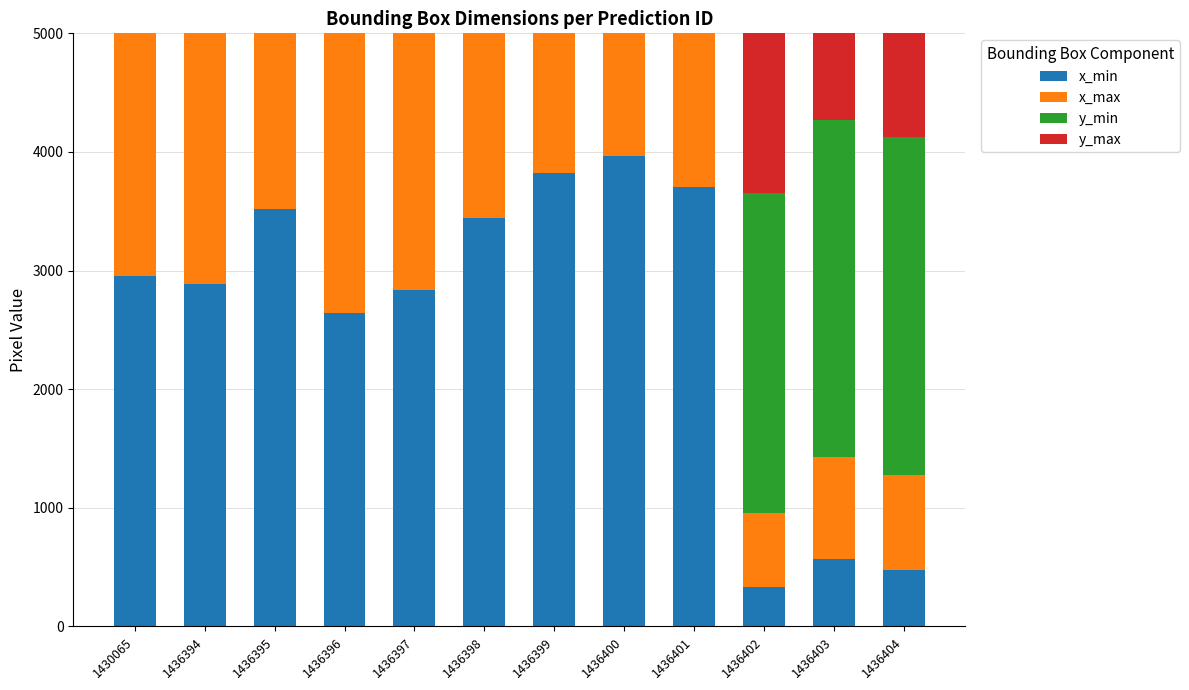

The y_min series shows 3895 at 1436403. True or false?

False